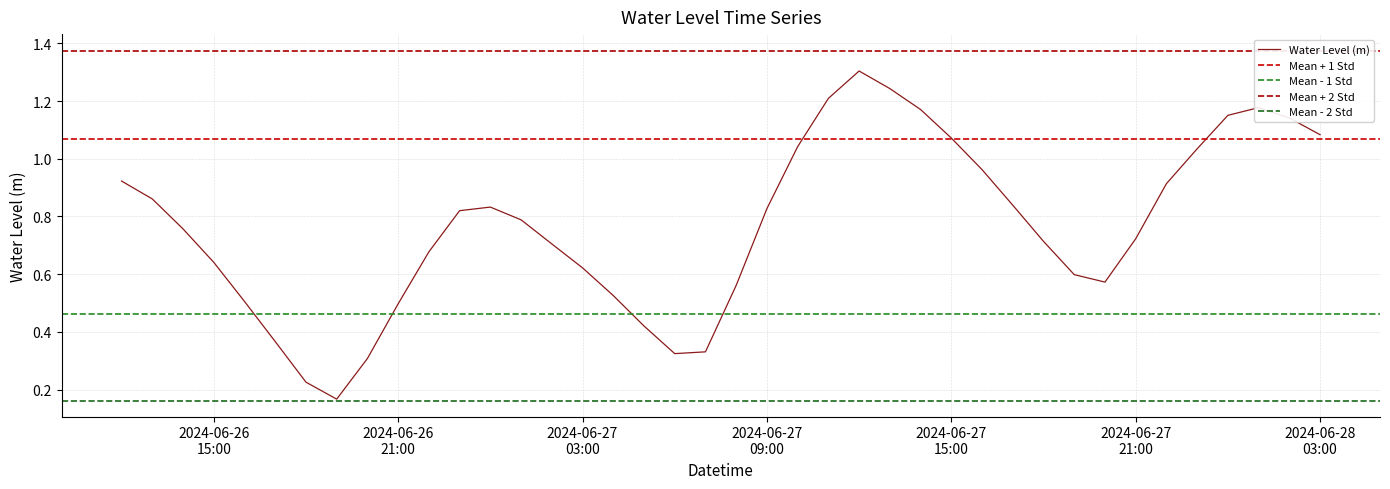

Approximately how many times larger is the value at 2024-06-27 17:00:00 compared to 2024-06-28 00:00:00?

0.7